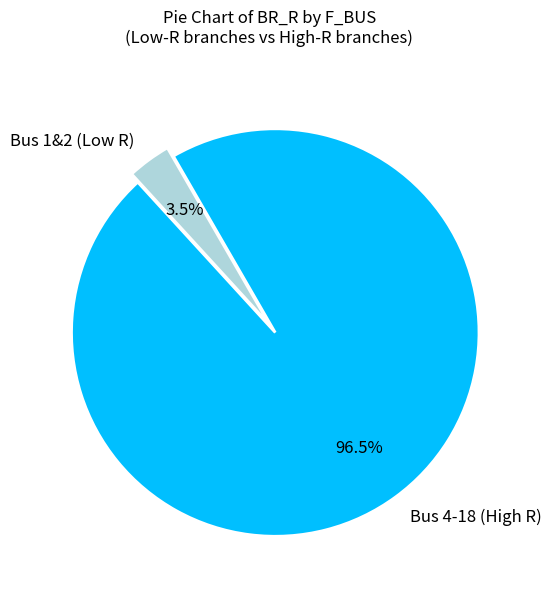

Rank the categories by value from highest to lowest.

Bus 4-18 (High R), Bus 1&2 (Low R)